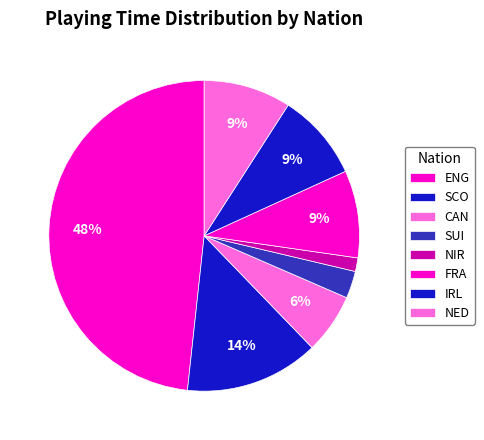

Count the number of slices in the pie.

8